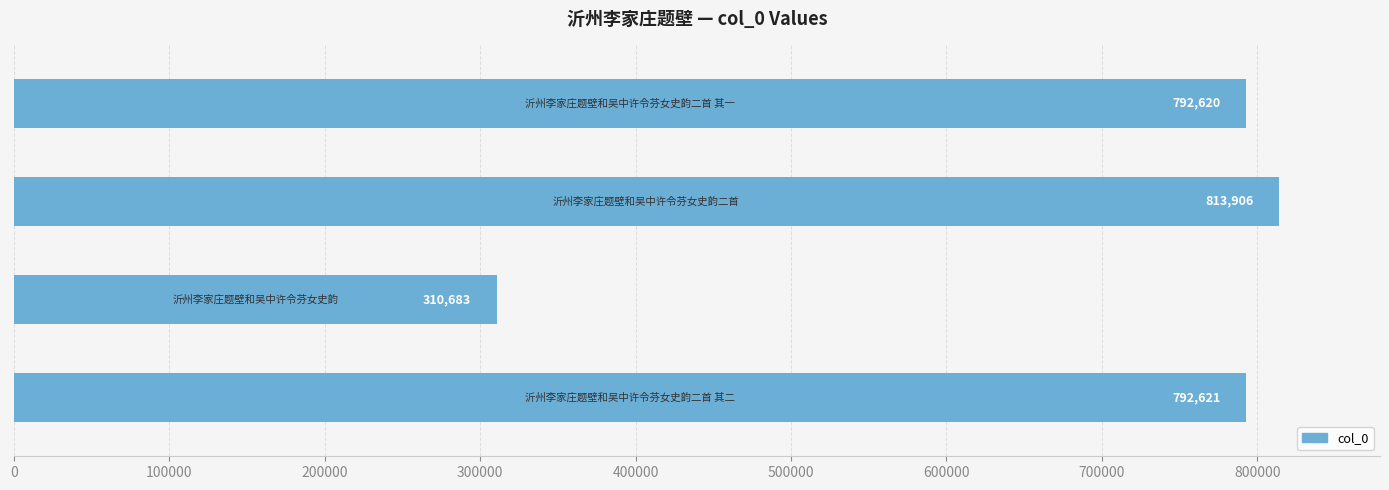

What is the maximum value shown in the chart?

813906